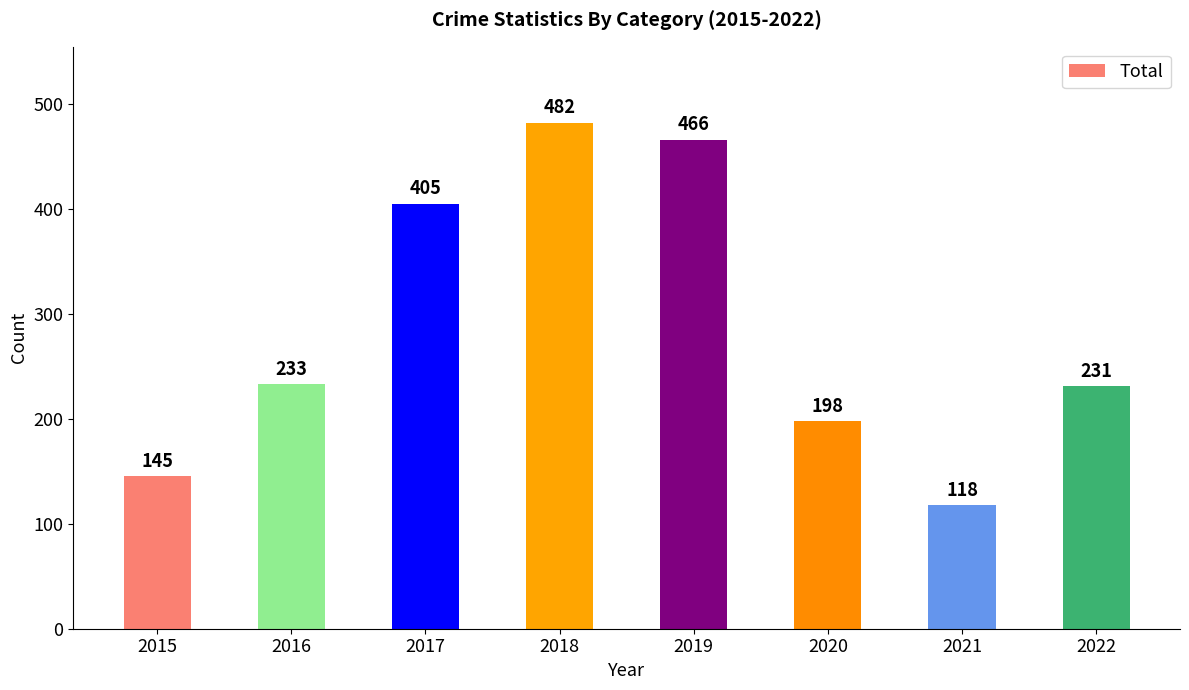

How many data points does each series have?

8